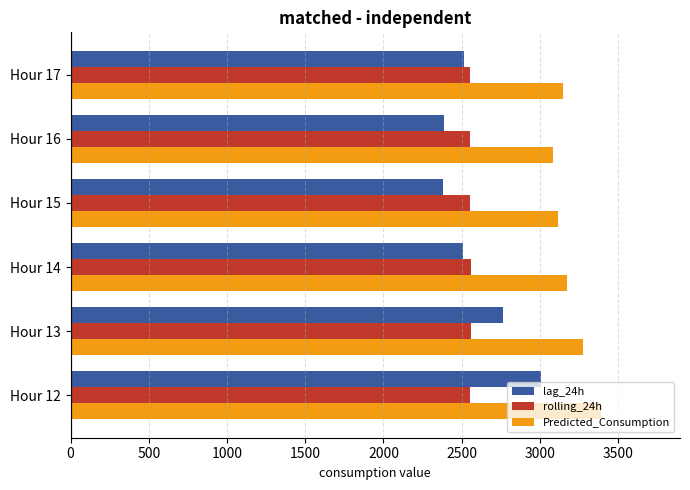

List the series in order of their peak value, highest first.

Predicted_Consumption, lag_24h, rolling_24h